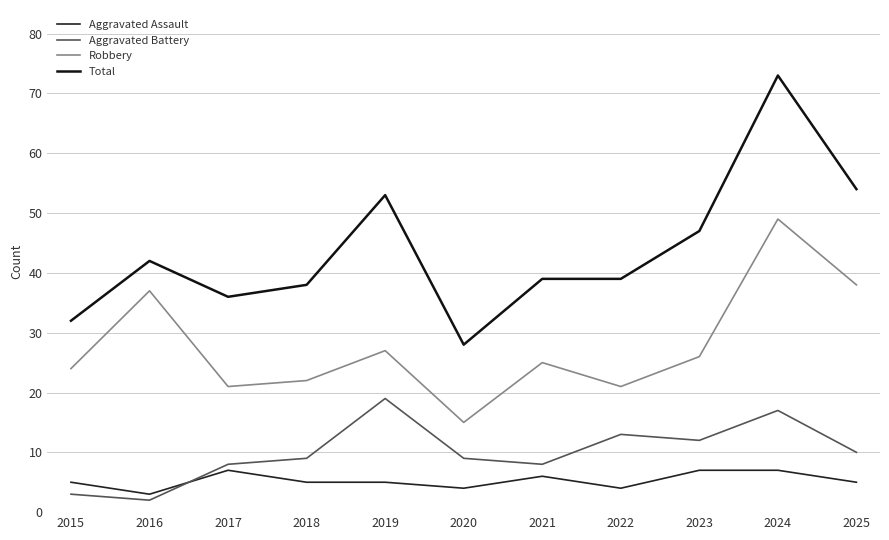

Where is the first local maximum for Total?

2016